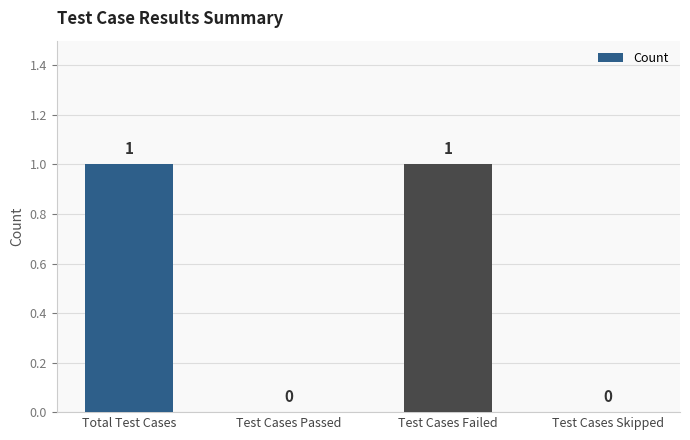

What is the difference between the values at Total Test Cases and Test Cases Passed?

1